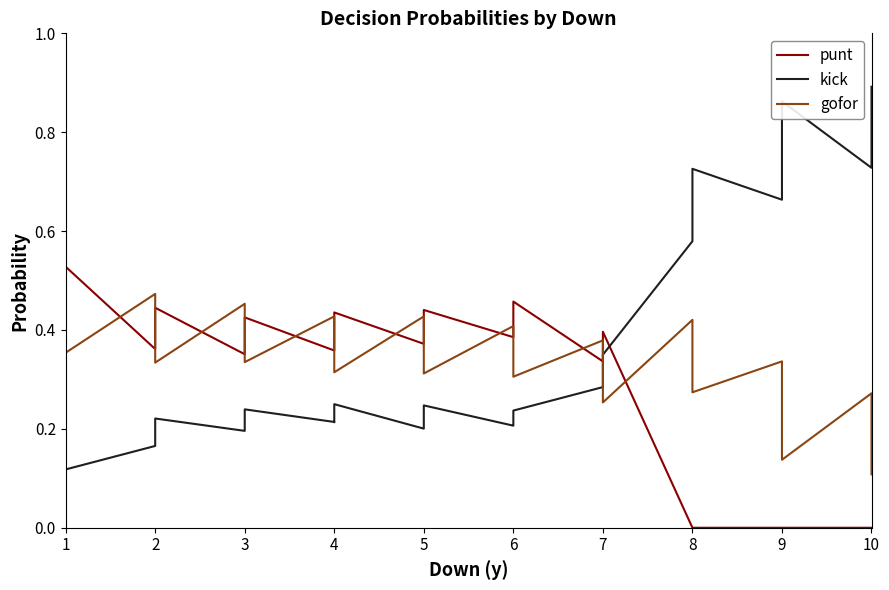

The value of kick at 1 is 0.1. True or false?

False